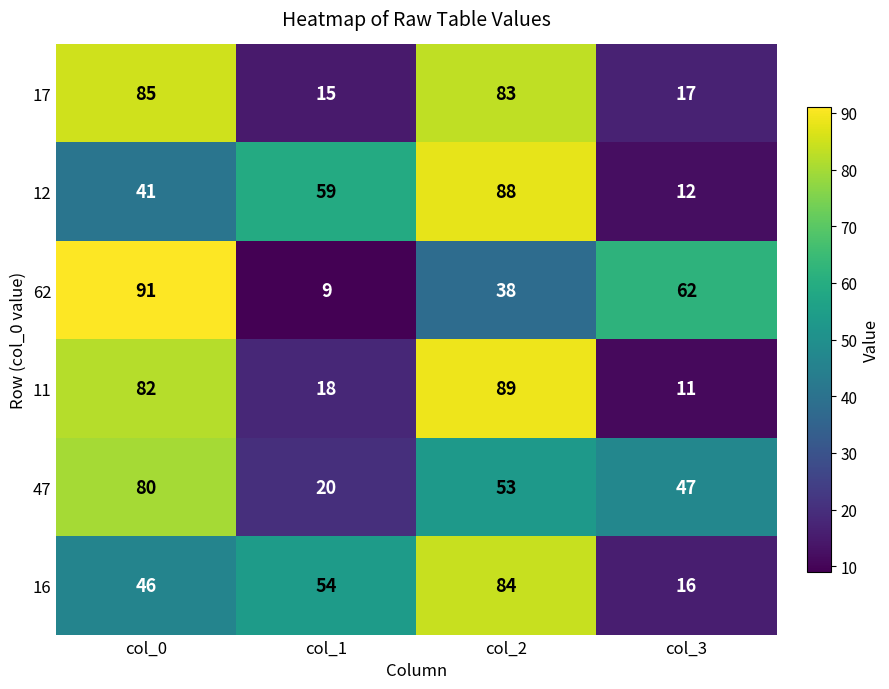

What is the approximate value of 62 at col_0, to the nearest 5?

90